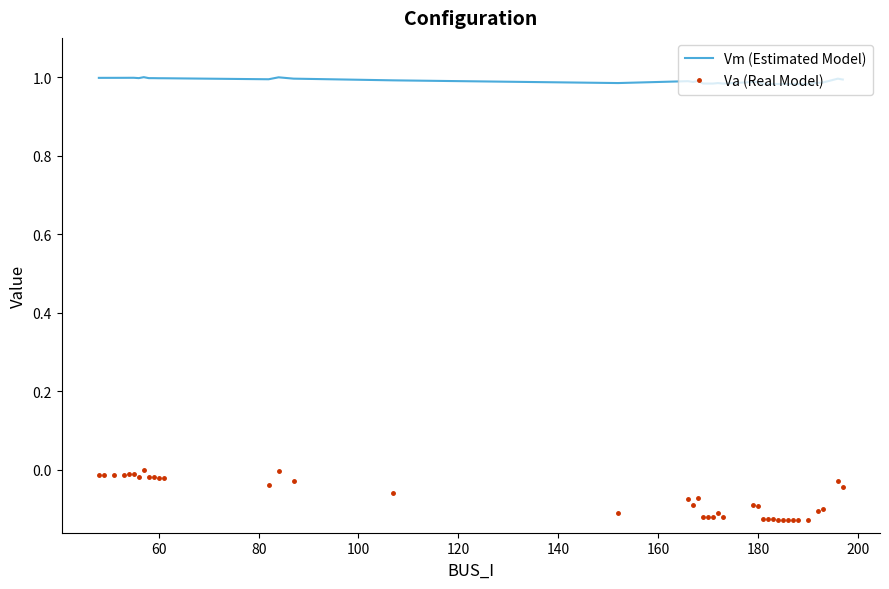

True or false: Vm (Estimated Model) and Va (Real Model) cross at least once.

False